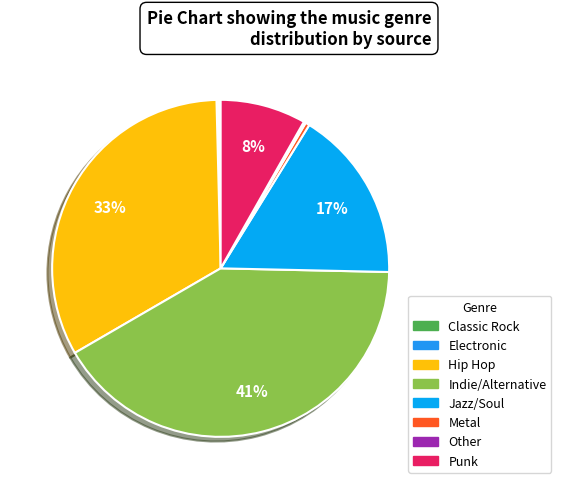

What is the change in value from Jazz/Soul to Other?

-165